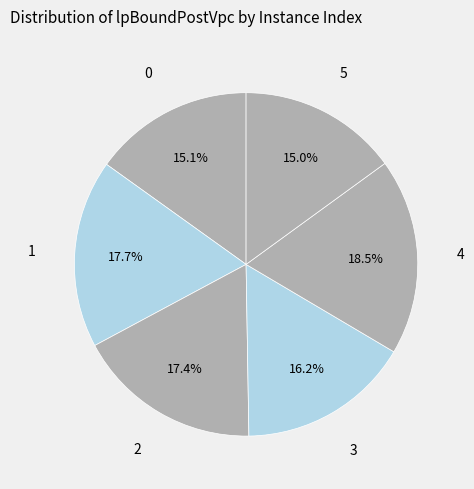

What is the ratio of the value at 0 to the value at 5?

1.0